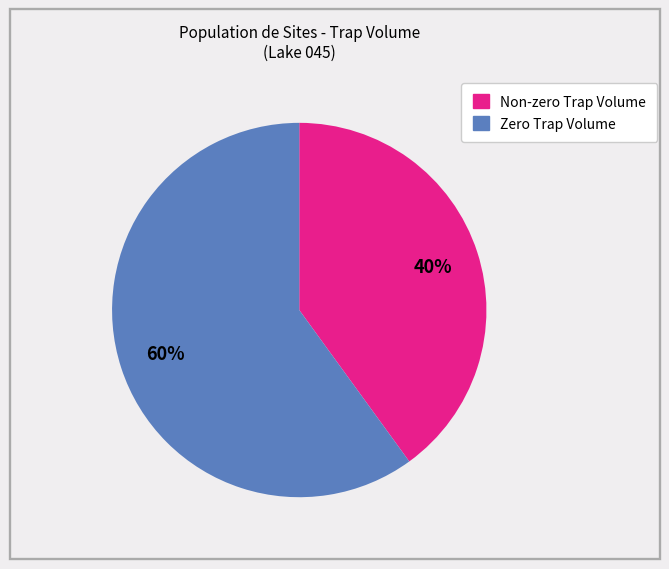

Is there any slice that represents more than half of the pie?

Yes